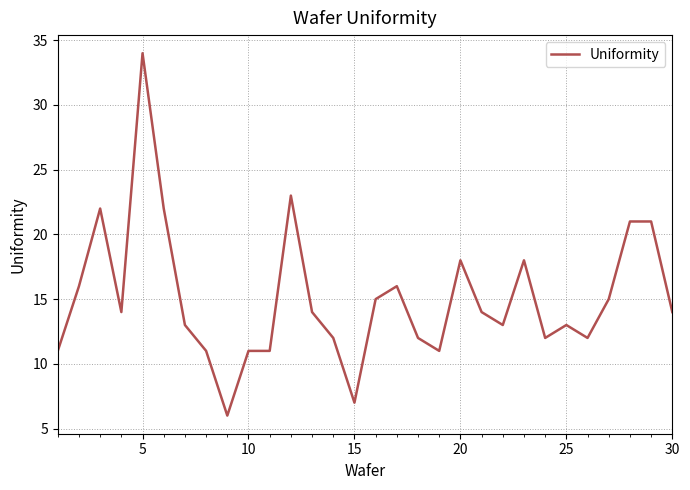

What is the difference between the maximum and minimum values?

28